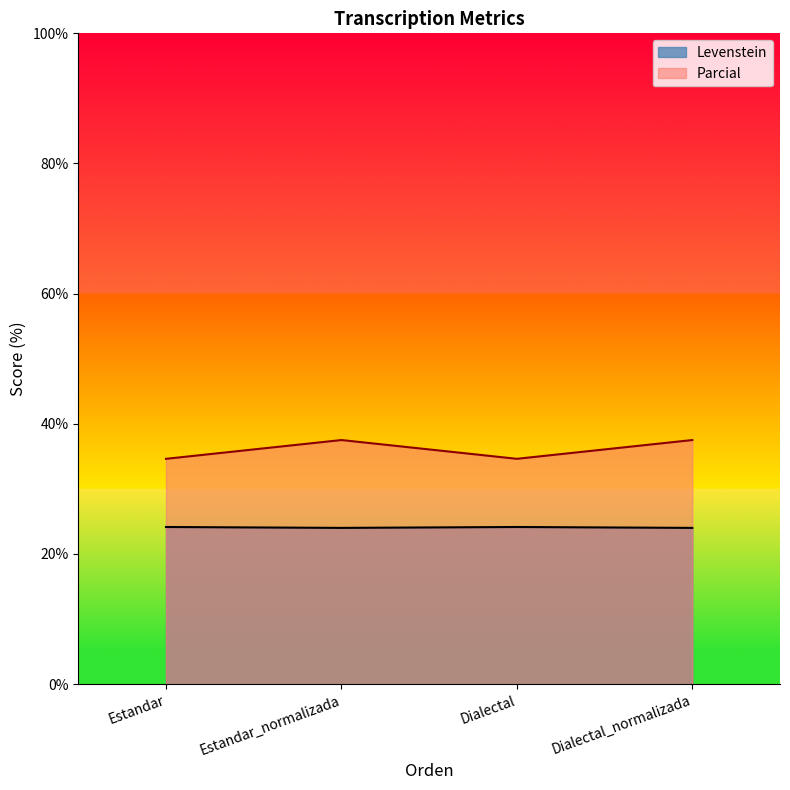

How many lines are shown in the chart?

2